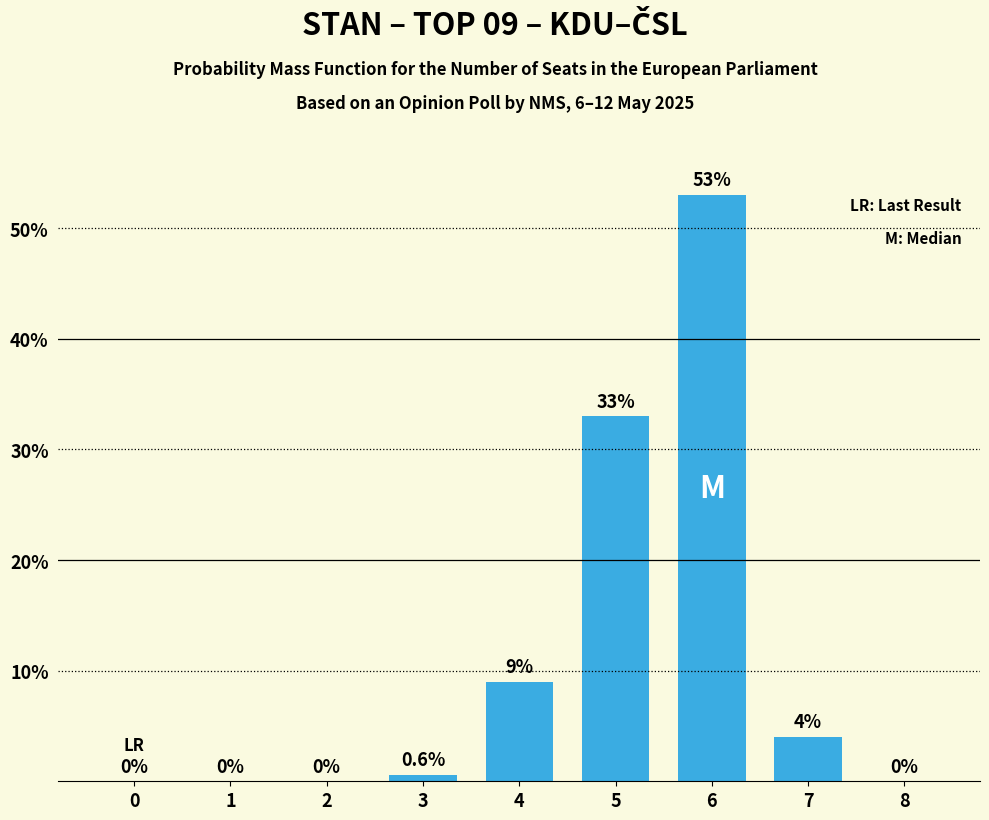

True or false: the data shows 3.1 at 4.

False